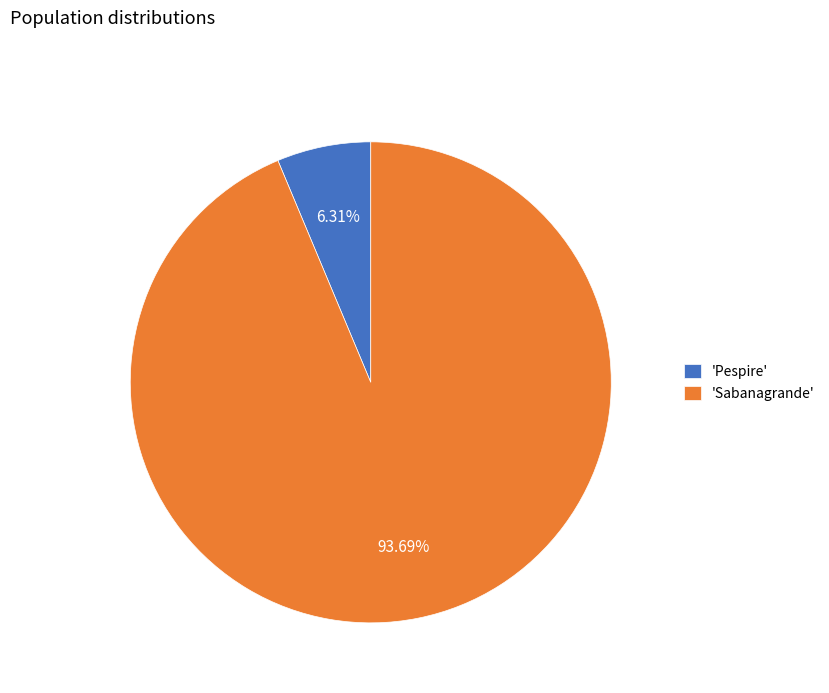

Which has a higher value, 'Sabanagrande' or 'Pespire'?

'Sabanagrande'